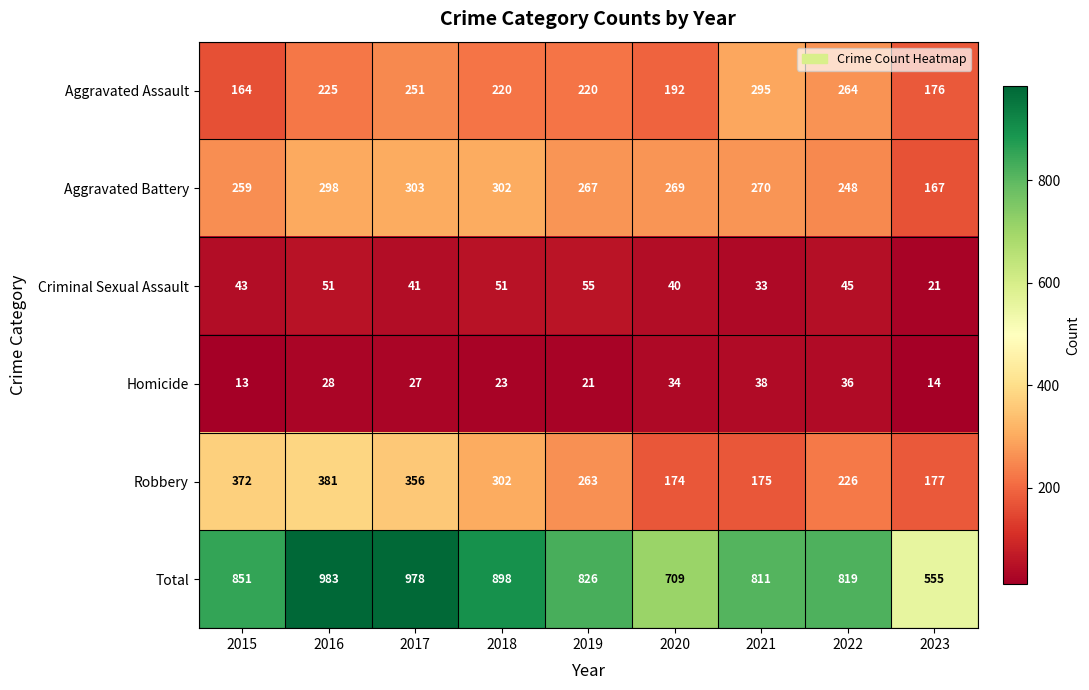

What is the sum of the Total values at 2020 and 2022?

1528